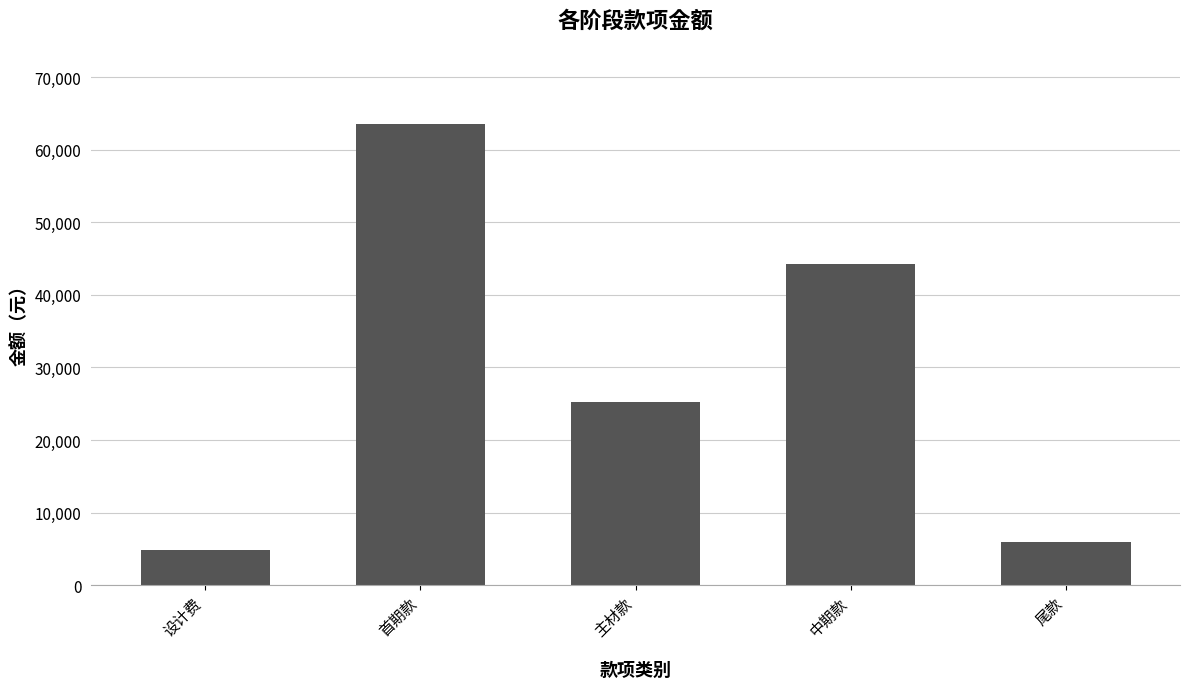

Count the number of categories in the chart.

5